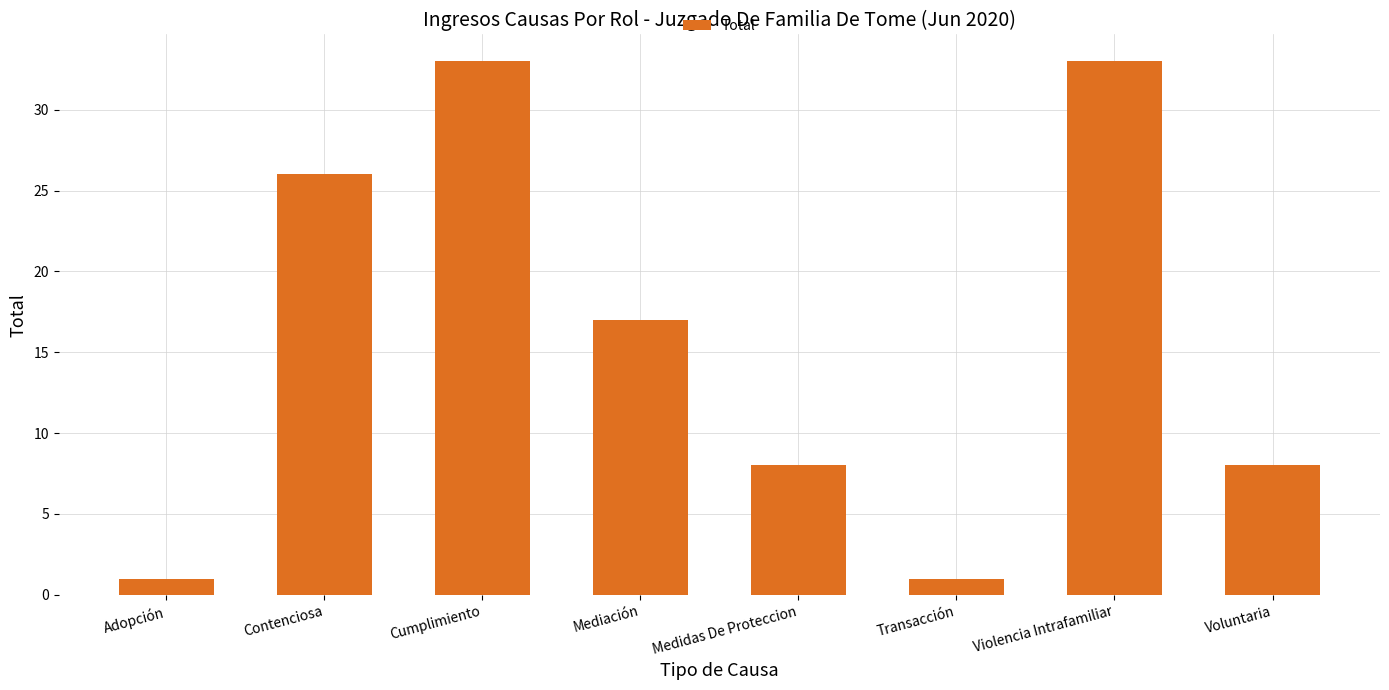

What position from the right is Contenciosa?

7